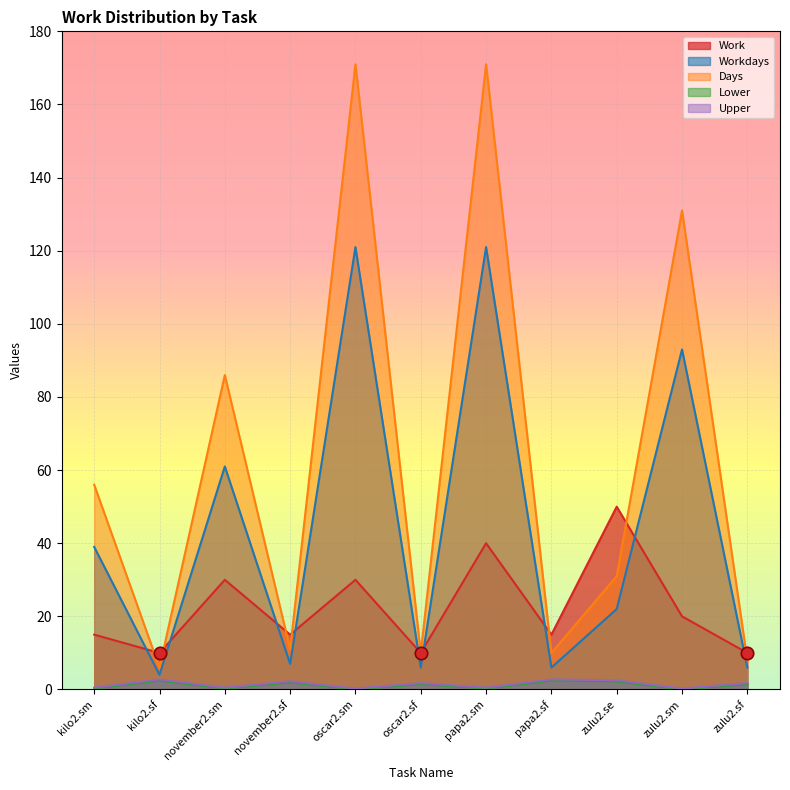

Which series contains the highest Y value?

Days